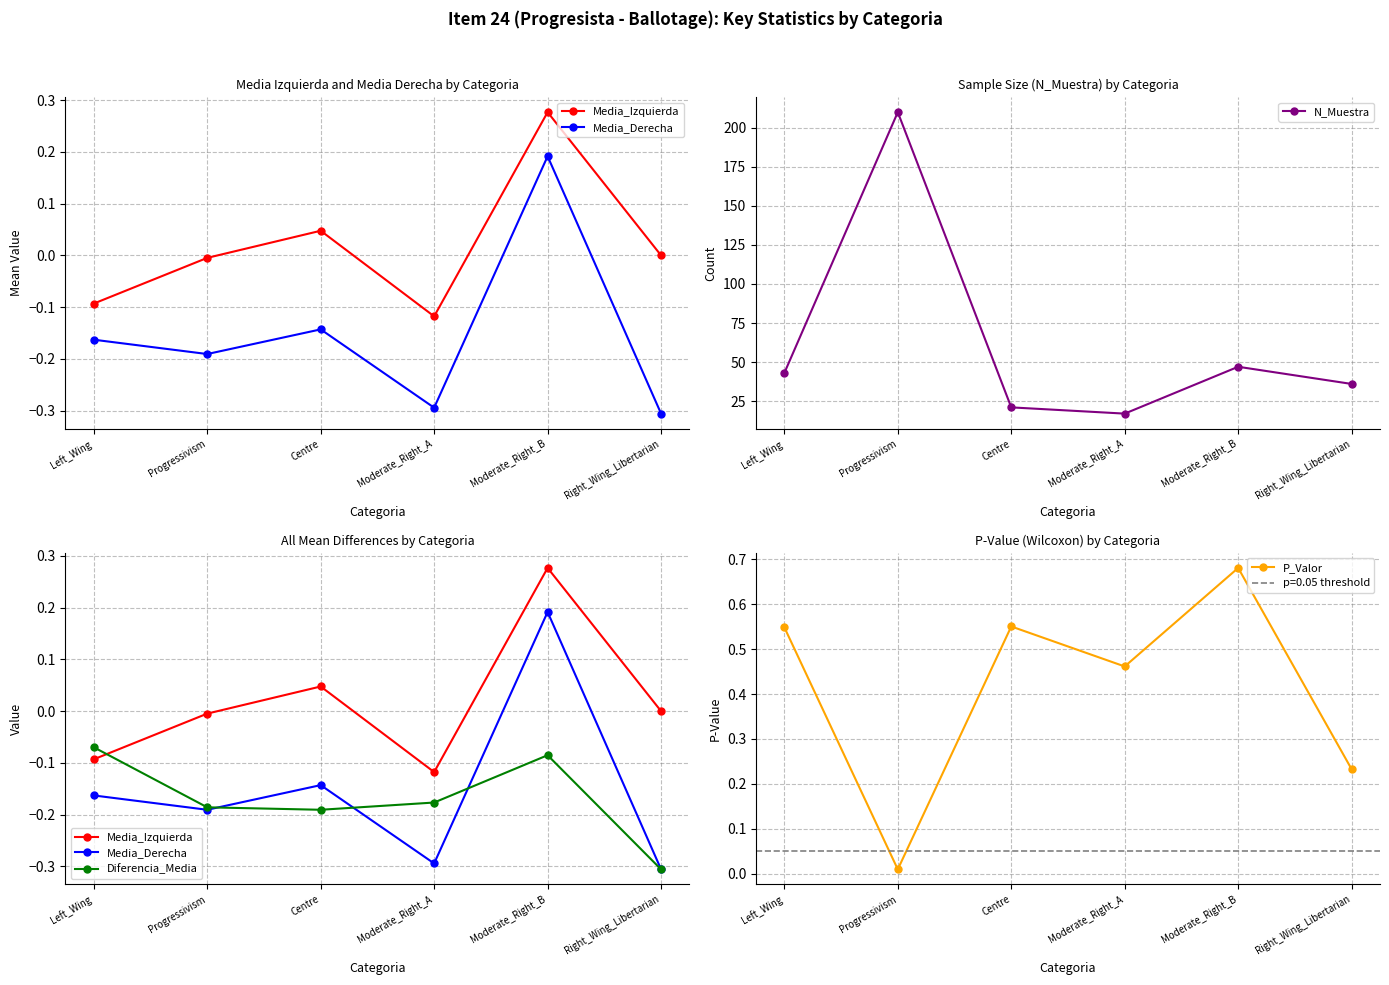

Which has a higher value, Centre or Left_Wing?

Centre